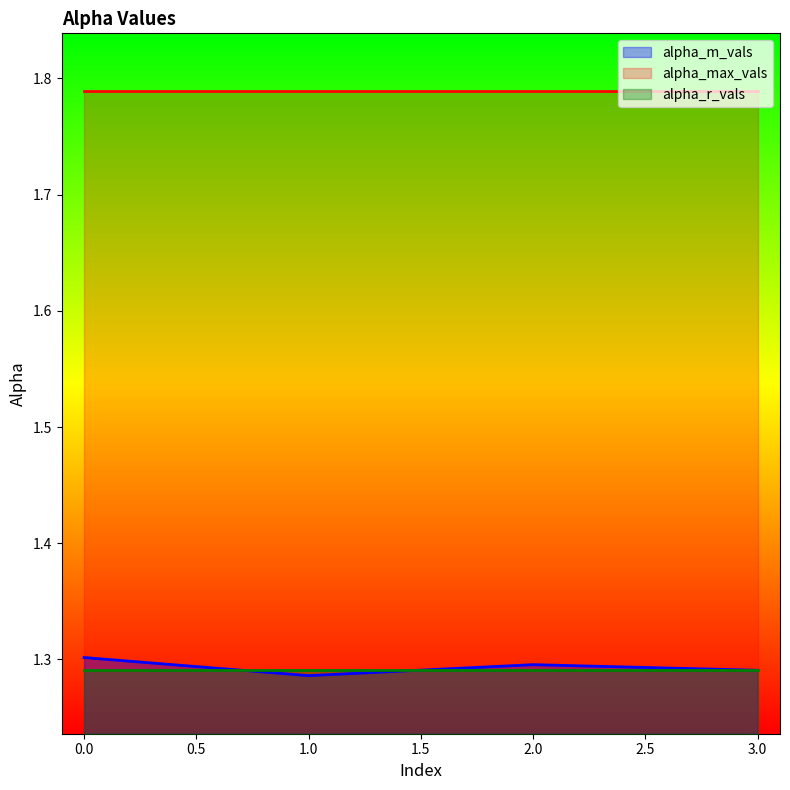

At 2, list the series in order from largest to smallest.

alpha_max_vals, alpha_m_vals, alpha_r_vals